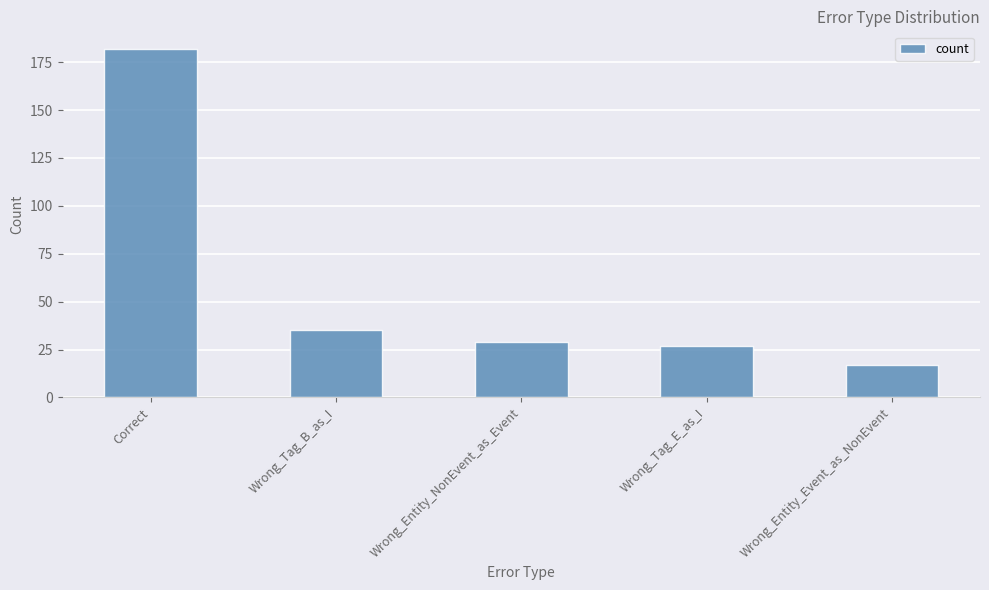

What is the smallest value displayed?

17